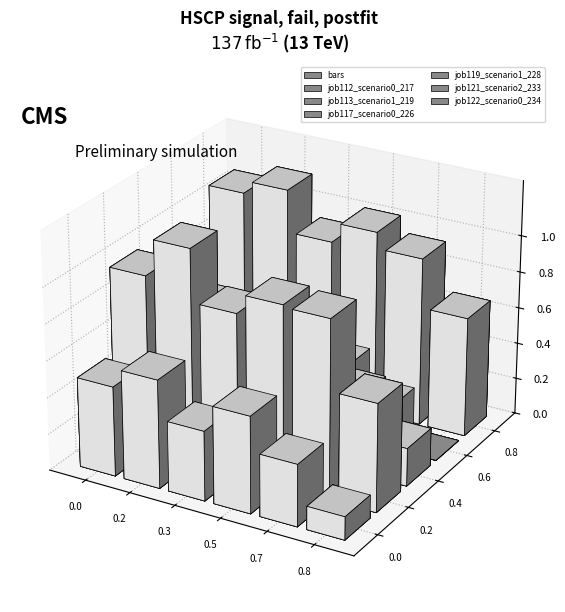

What is the average value of the job121_scenario2_233 series?

0.6